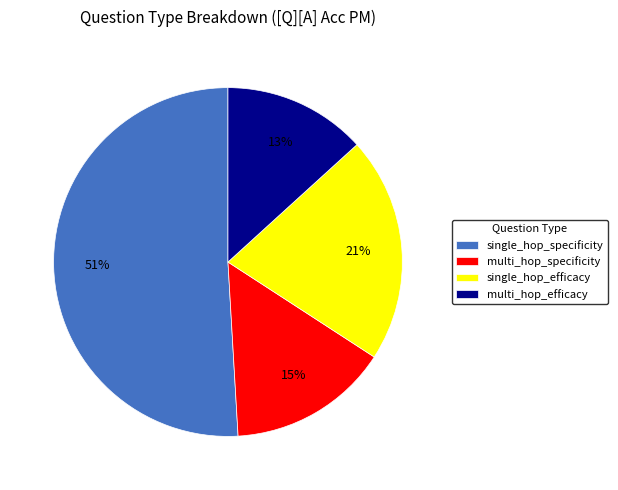

How many segments does this pie chart have?

4